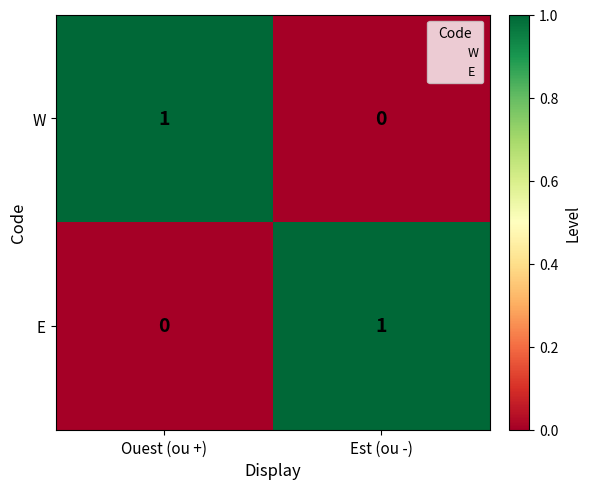

Reading left to right, extract all data points from this chart.

W: 1	0
E: 0	1